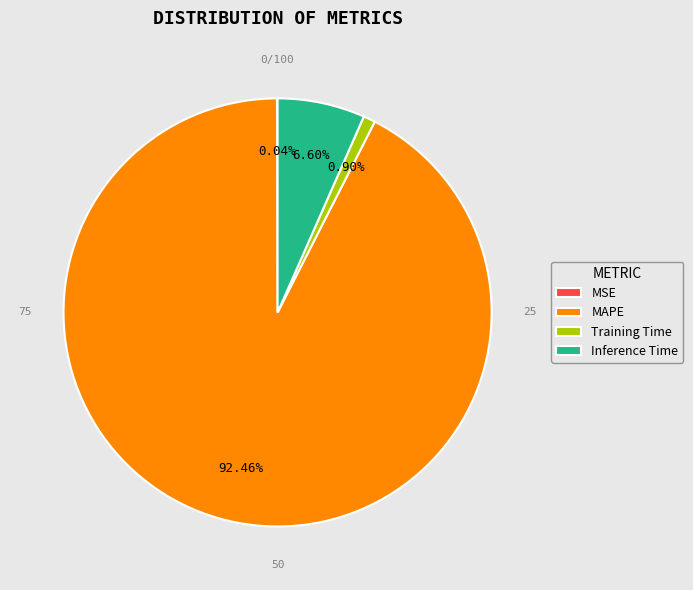

Combined, do Inference Time and Training Time account for over 50%?

No